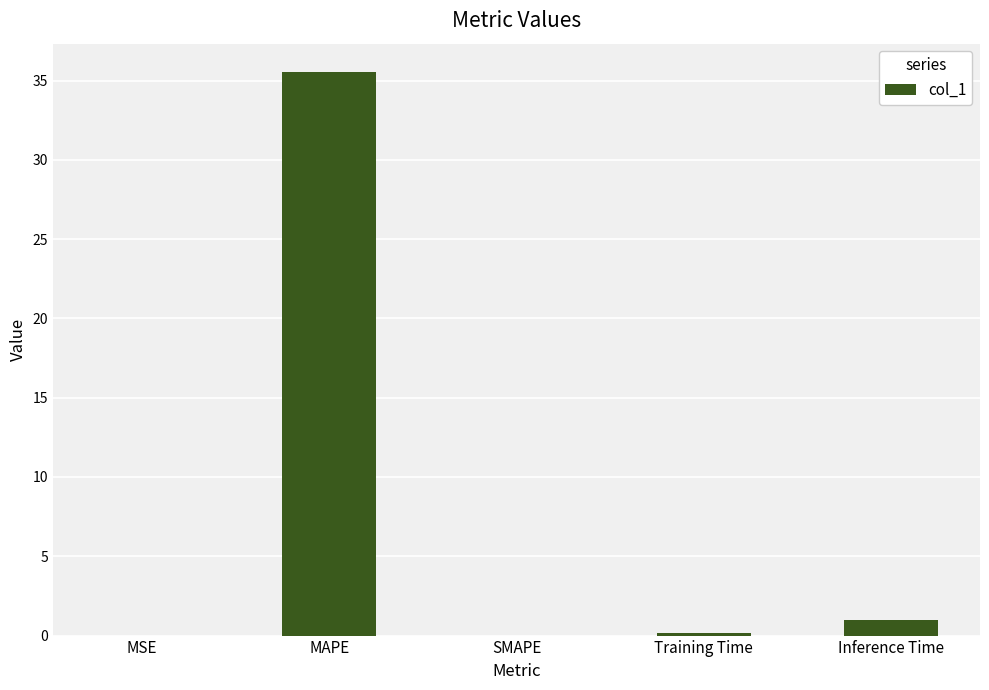

Is it true that the value at MSE is 0.0?

True